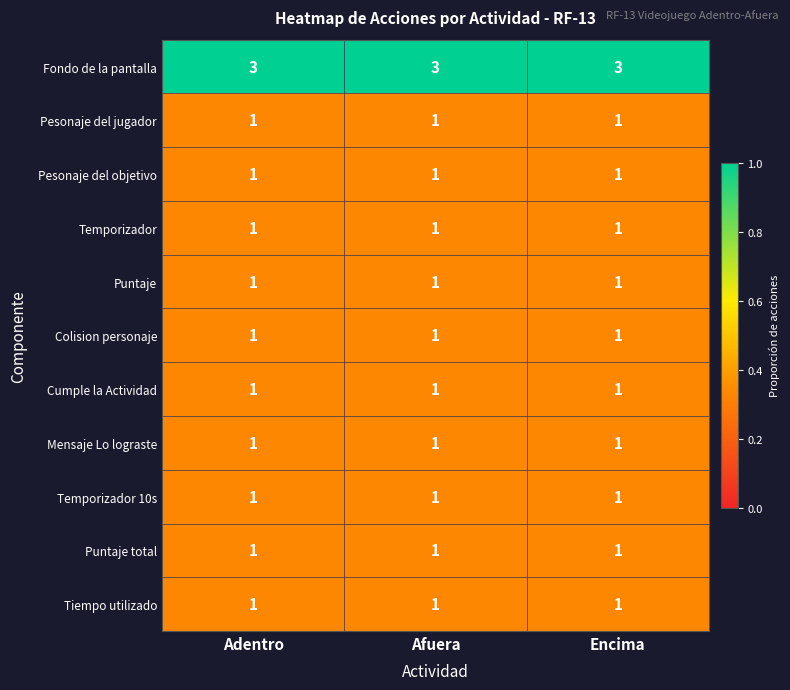

What is the average value of the Fondo de la pantalla series?

3